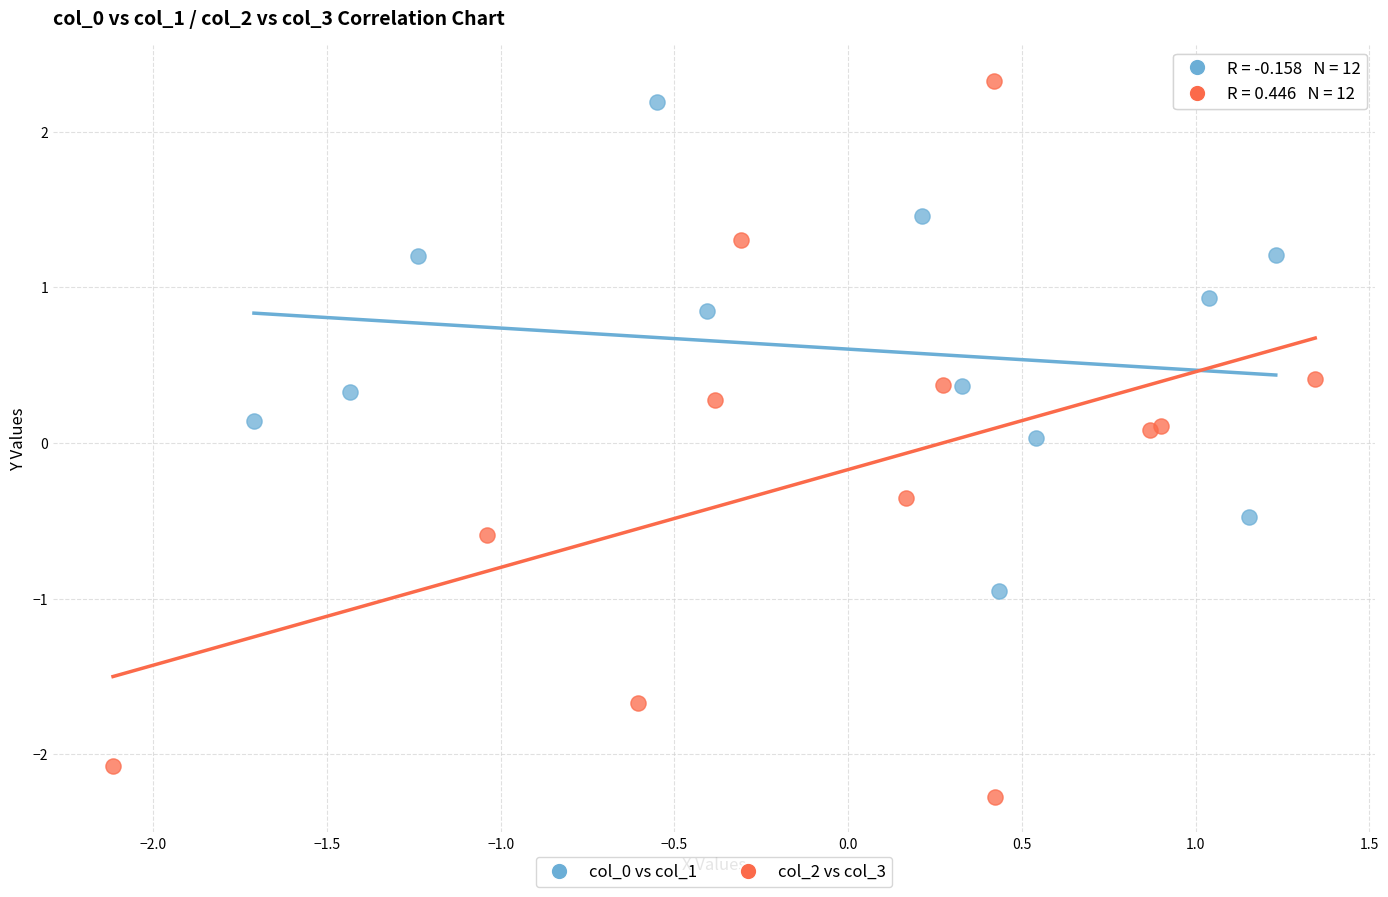

Which series reaches the minimum Y coordinate?

col_2 vs col_3